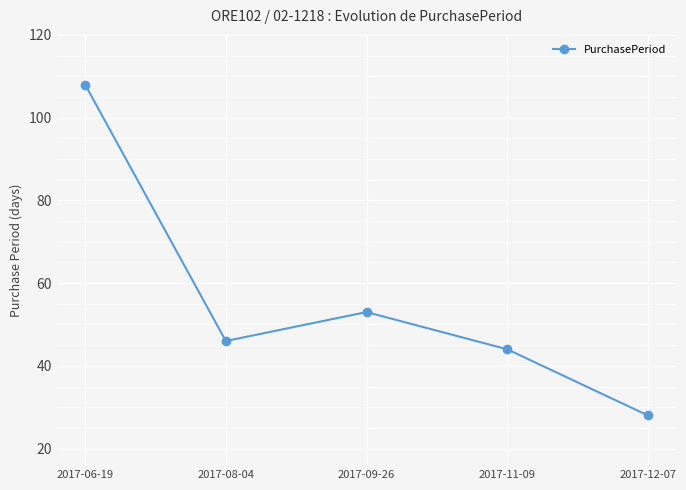

What is the sum of the values at 2017-08-04 and 2017-12-07?

74